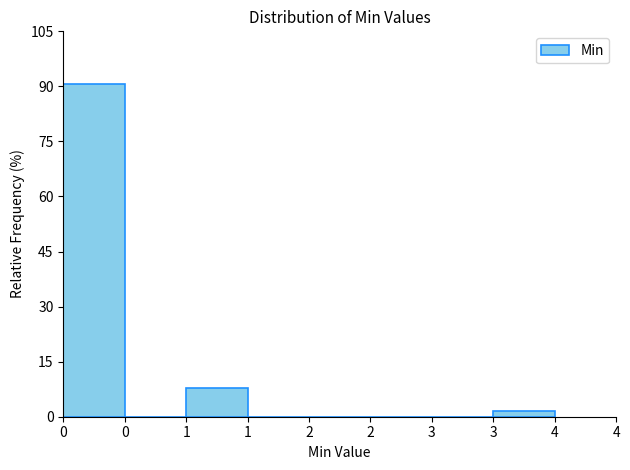

Count the number of categories in the chart.

8